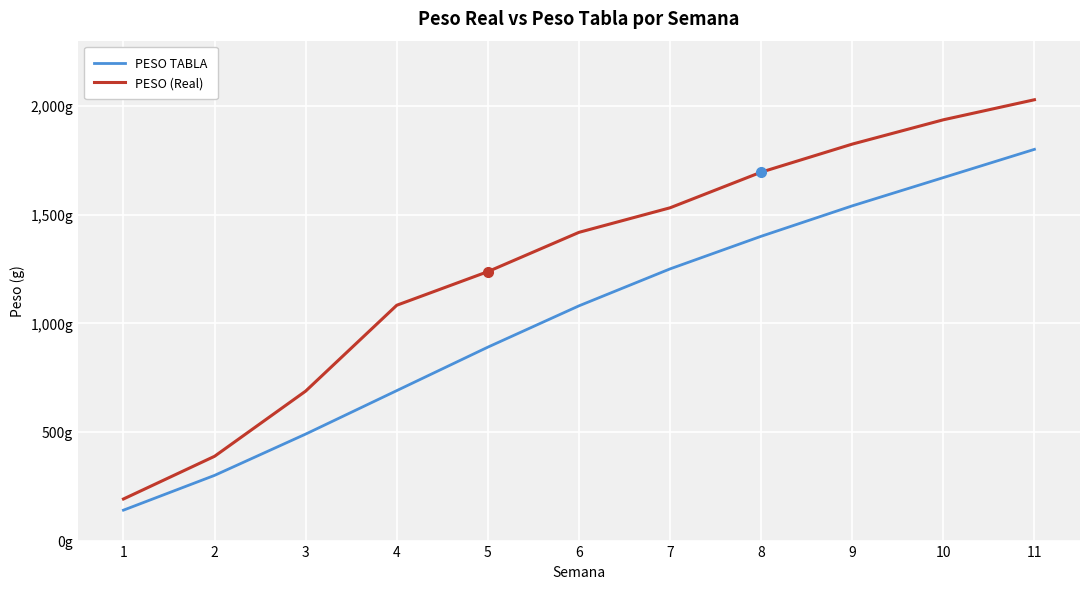

What are all the series names shown in the legend?

PESO TABLA, PESO (Real)